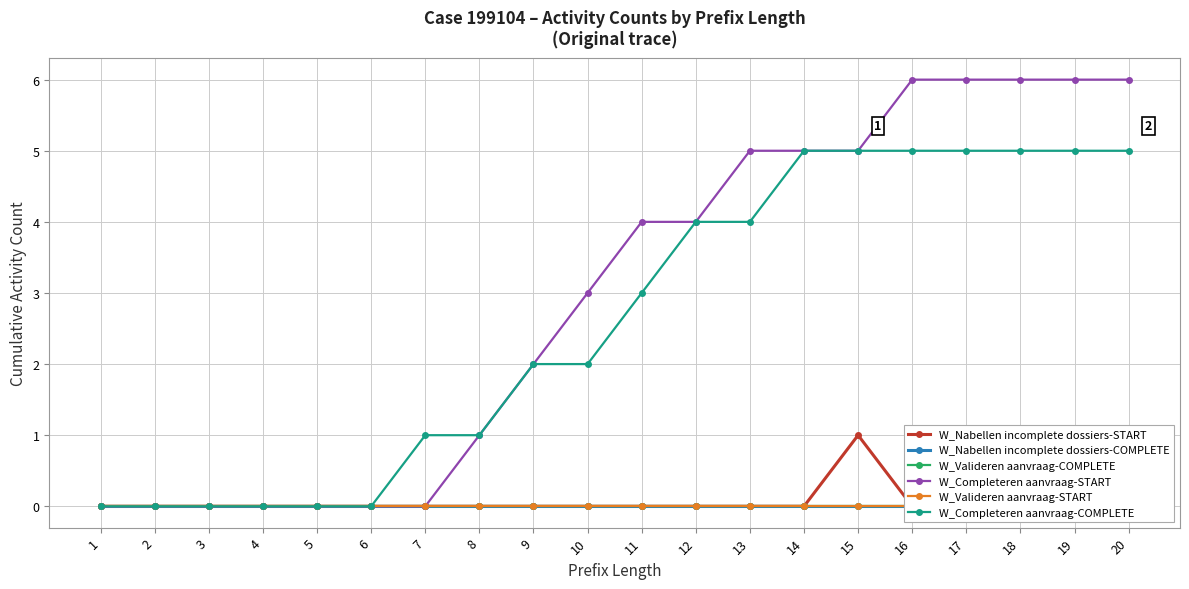

At how many categories does at least one series exceed 5?

5